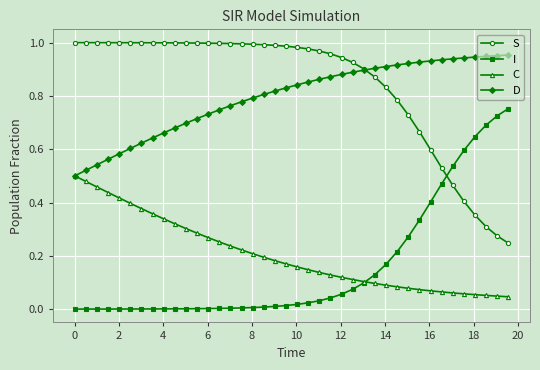

Rank the series by their maximum value, from lowest to highest.

C, I, D, S